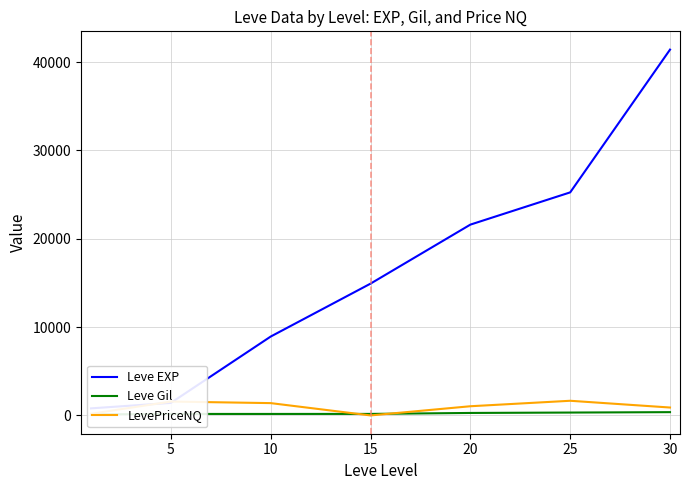

Where is the first local maximum for LevePriceNQ?

5